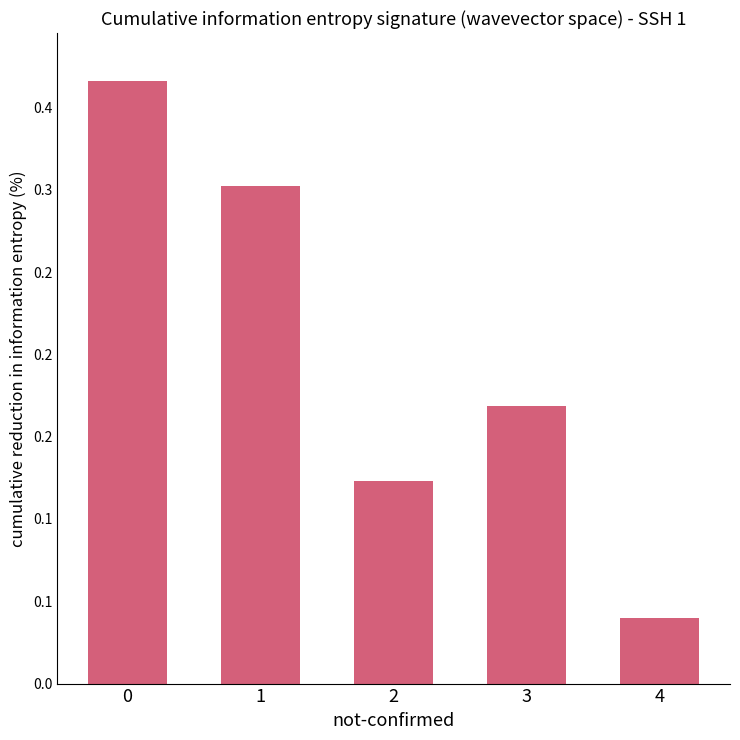

What is the sum of all values?

1.0